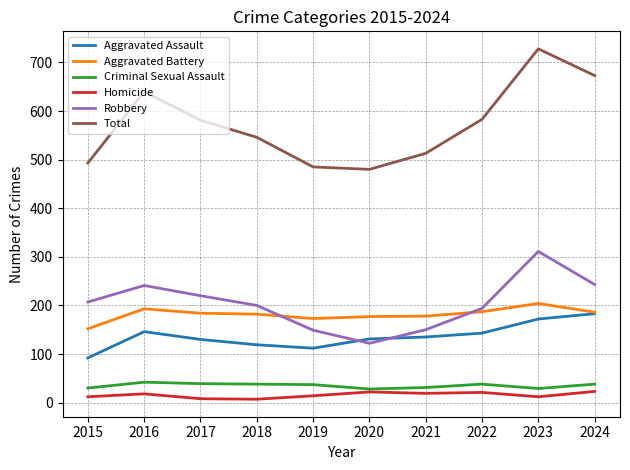

How many series are shown in this chart?

6